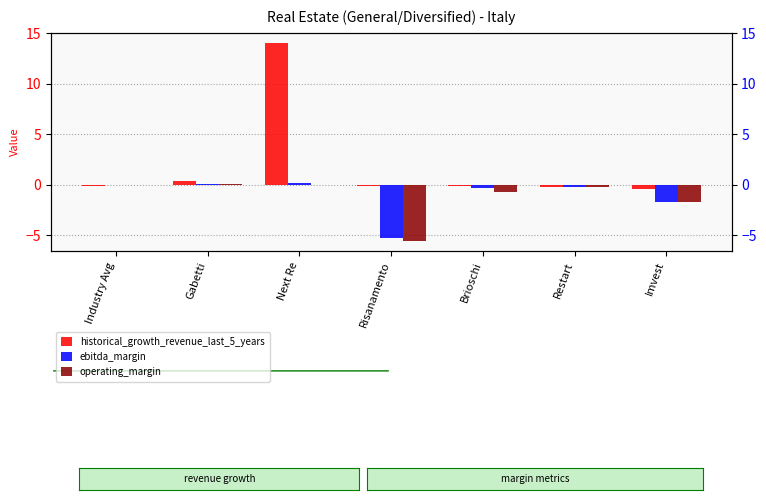

Which series has the largest range (max minus min)?

historical_growth_revenue_last_5_years